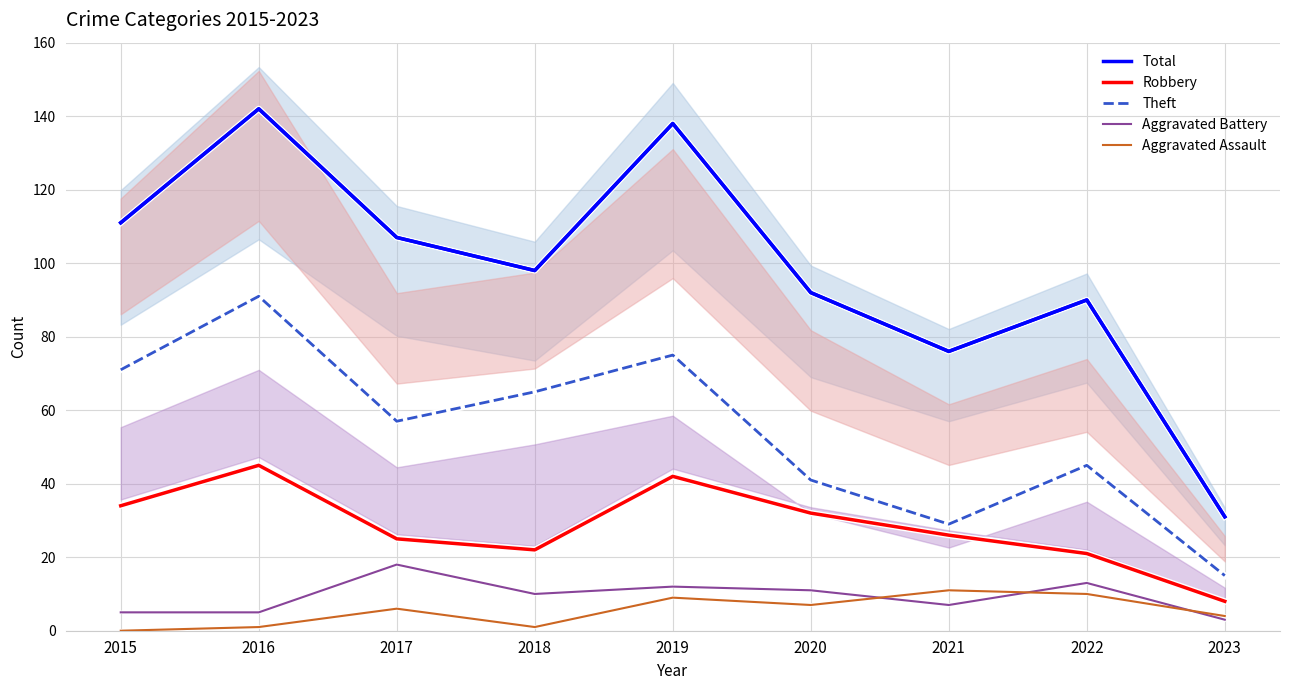

What is the total value across all series at 2022?

179